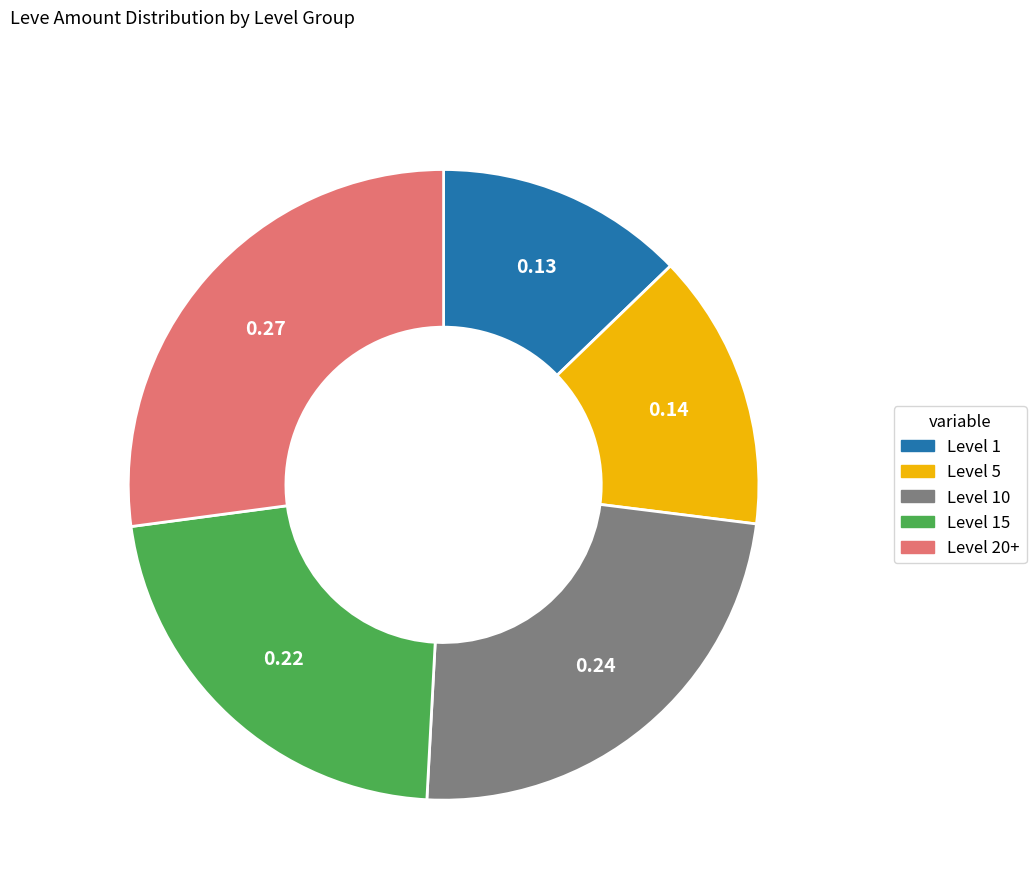

Is there a majority slice in this chart?

No